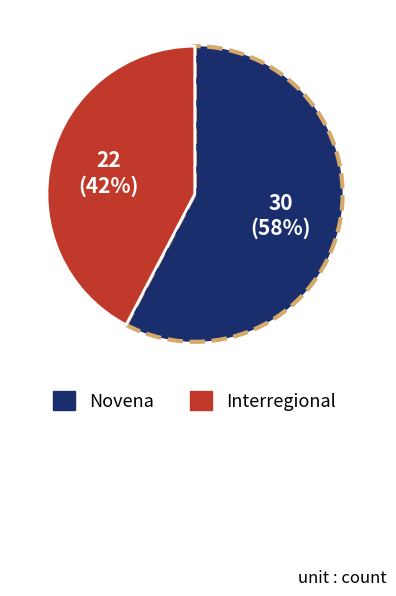

Does Novena represent more than half of the total?

Yes